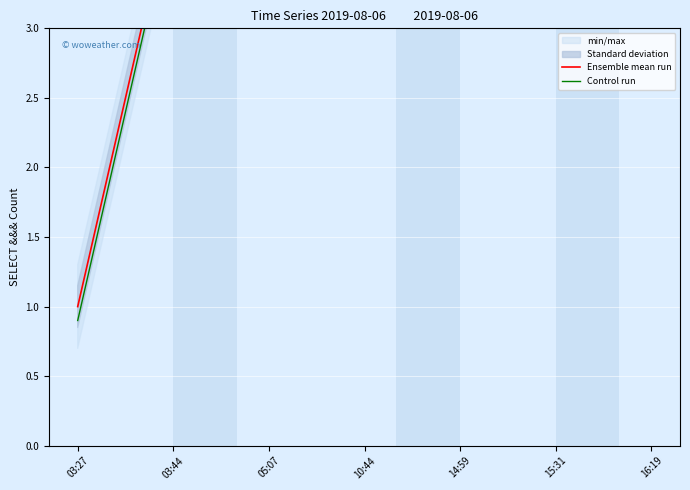

Rank the series by their maximum value, from highest to lowest.

Ensemble mean run, Control run